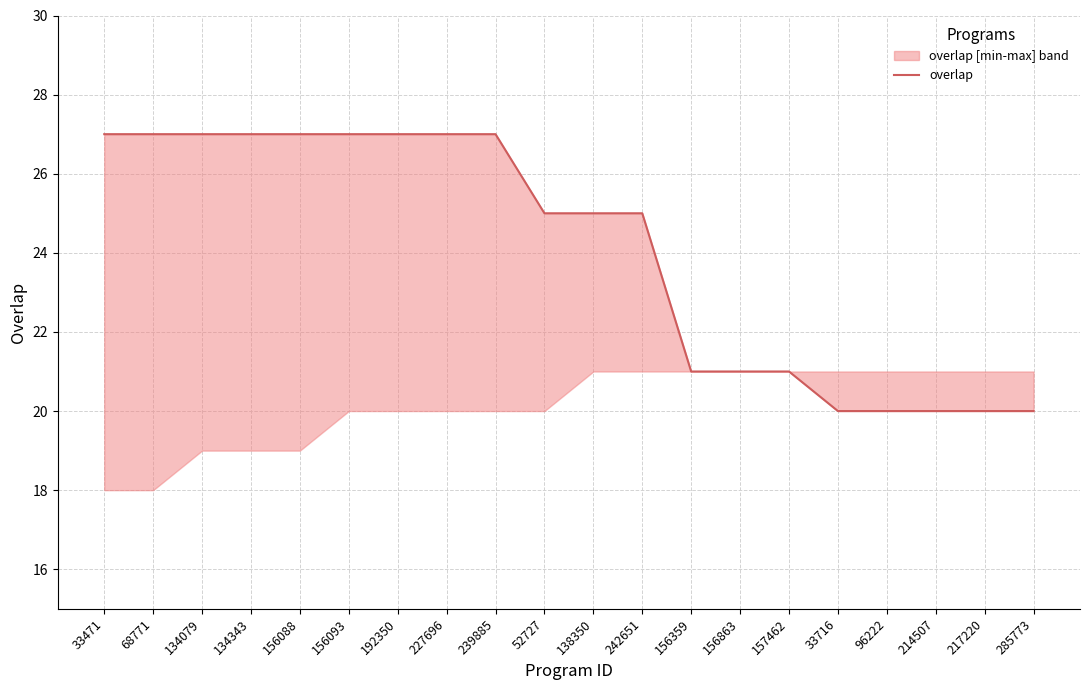

What is the greatest value displayed?

27